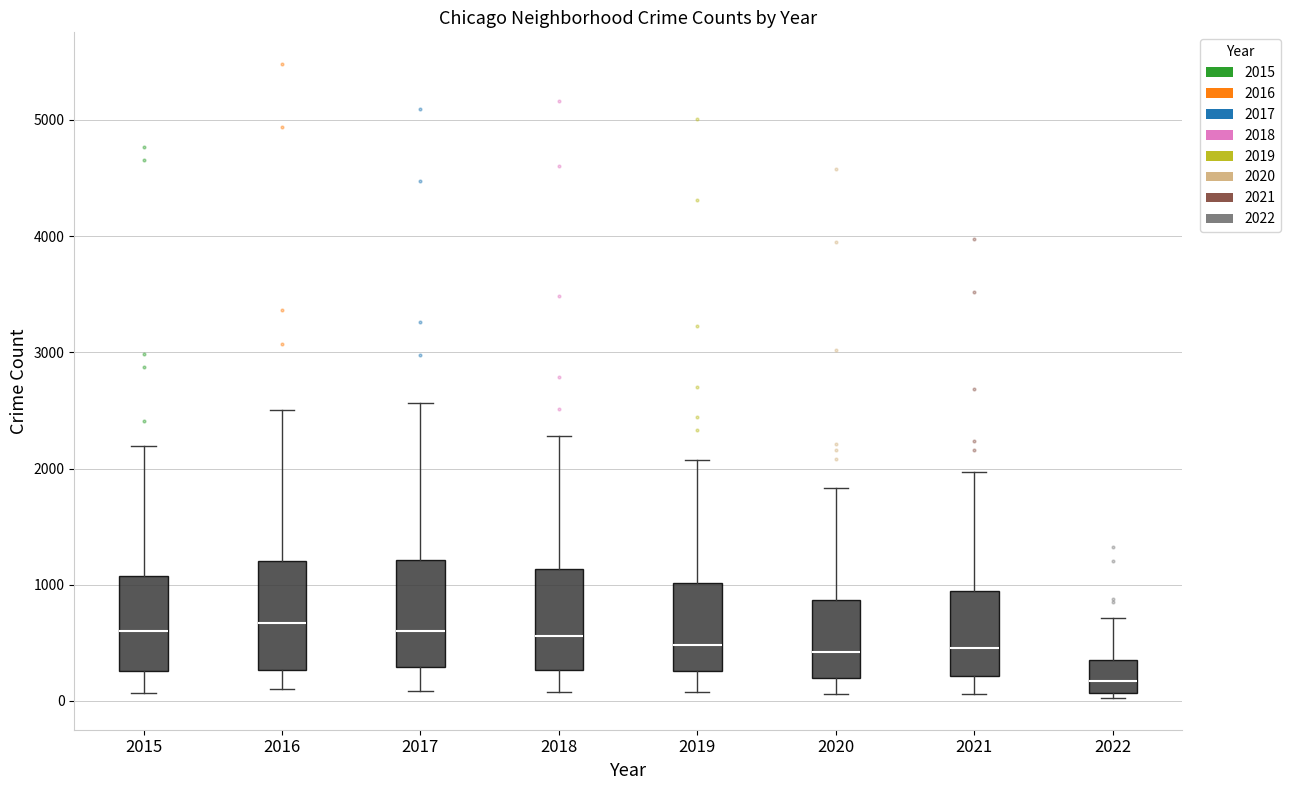

Reading left to right, read every box against the y-axis: the position of its median line, the range the box covers, and the ends of its whiskers. The values are not printed on the chart, so give them approximately, as read against the axis.

2015: median 600, box 300 to 1100, whiskers 100 to 2200
2016: median 700, box 300 to 1200, whiskers 100 to 2500
2017: median 600, box 300 to 1200, whiskers 100 to 2600
2018: median 600, box 300 to 1100, whiskers 100 to 2300
2019: median 500, box 300 to 1000, whiskers 100 to 2100
2020: median 400, box 200 to 900, whiskers 100 to 1800
2021: median 500, box 200 to 1000, whiskers 100 to 2000
2022: median 200, box 100 to 400, whiskers 0 to 700